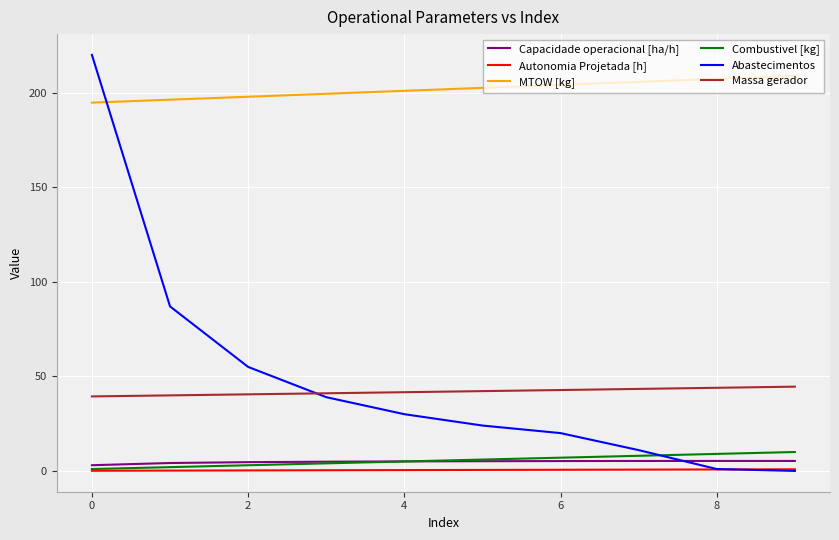

Which series has the largest total across all categories?

MTOW [kg]